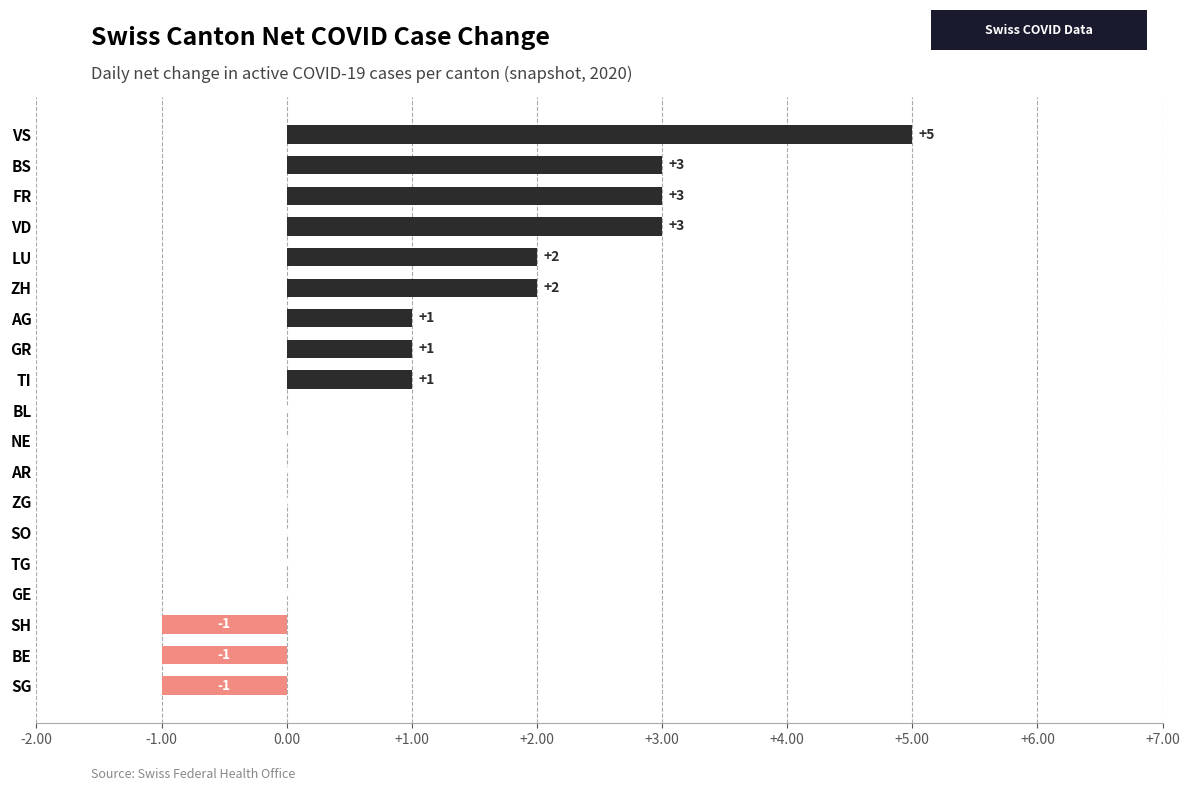

What is the change in value from SG to LU?

+3